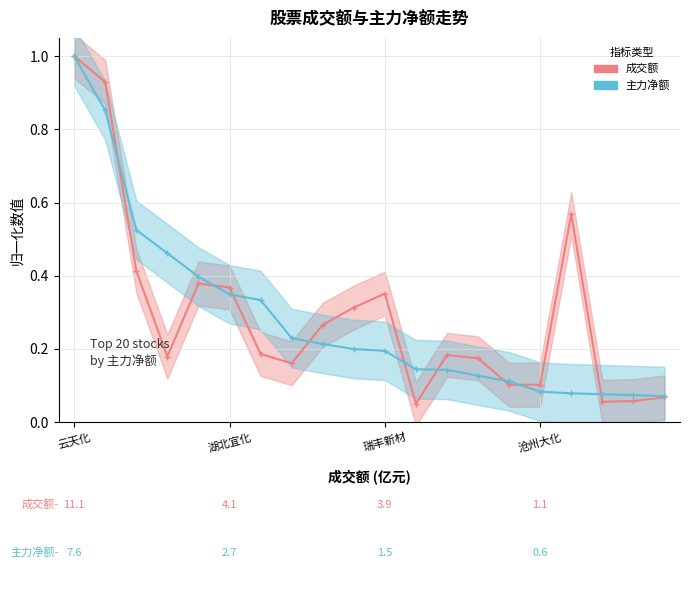

What position from the left is 沧州大化?

16